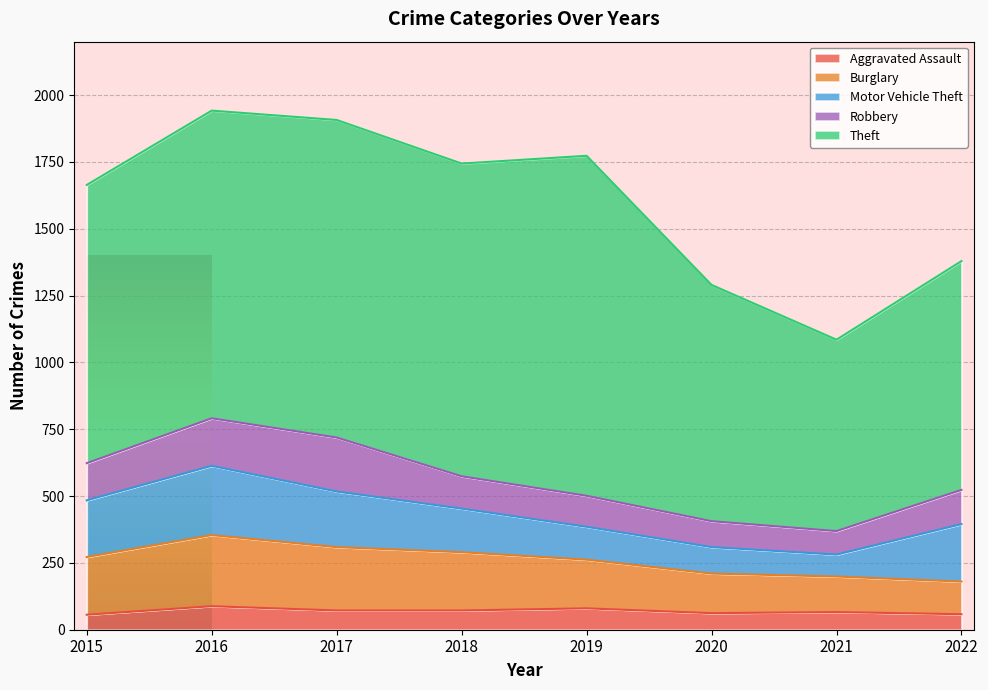

Reading left to right, extract all data points from this chart.

Aggravated Assault: 56	88	72	72	80	62	66	58
Burglary: 216	266	237	218	182	148	133	122
Motor Vehicle Theft: 212	259	208	163	123	99	82	215
Robbery: 139	178	202	121	116	97	88	128
Theft: 1041	1151	1188	1170	1272	884	716	856